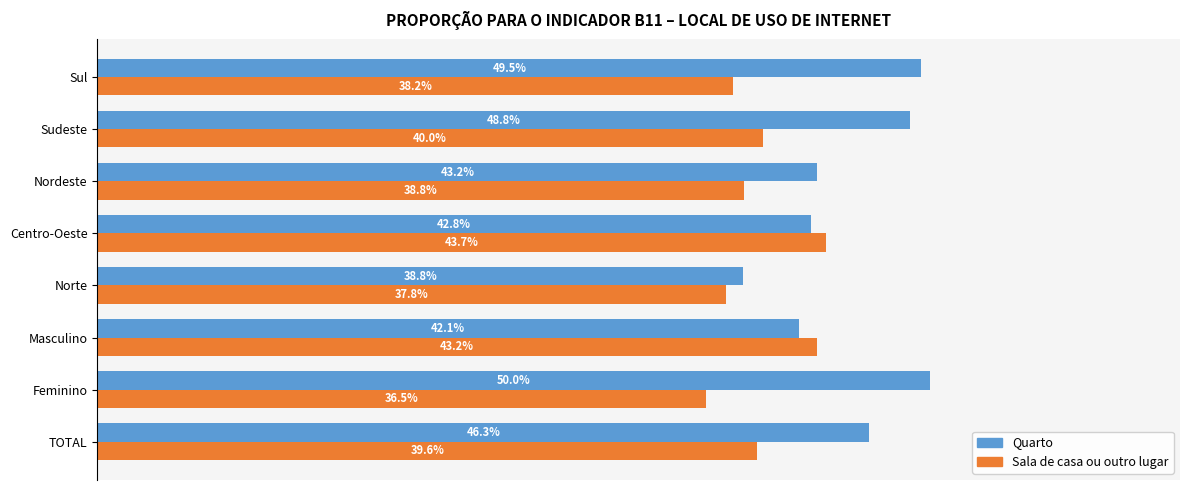

List the series in order of their peak value, lowest first.

Sala de casa ou outro lugar, Quarto